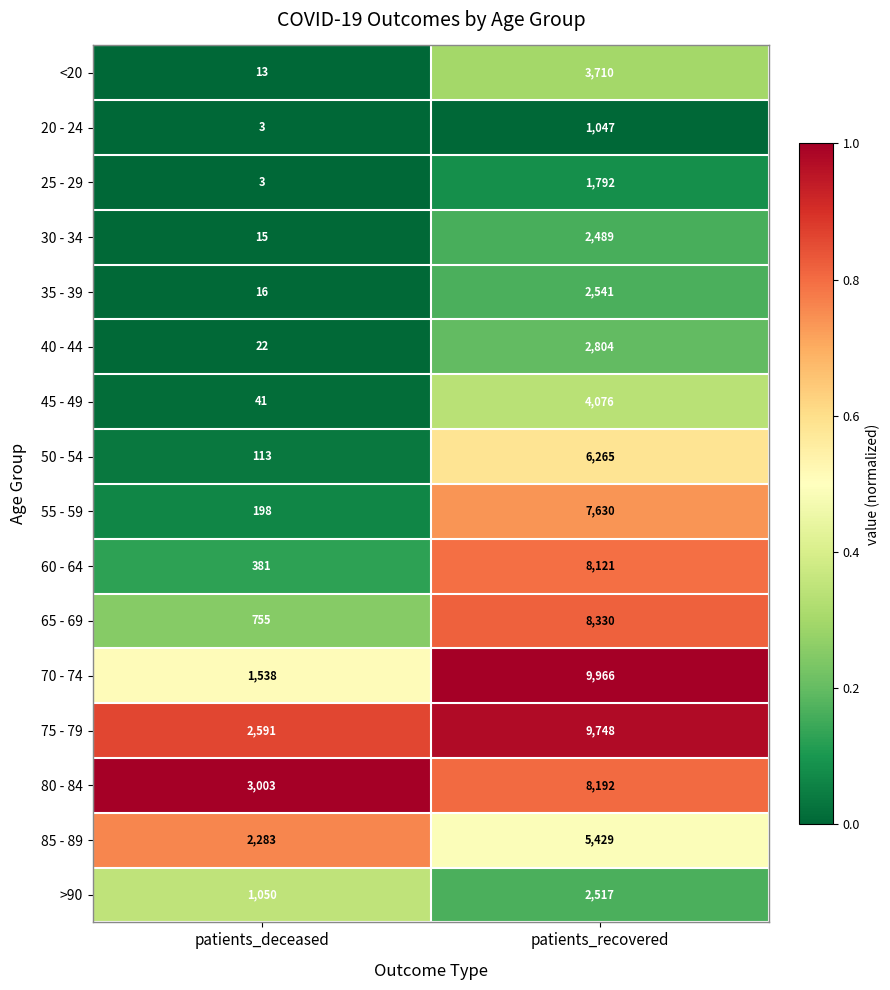

Is the value of 55 - 59 at patients_recovered greater than the value of 25 - 29 at patients_deceased?

Yes